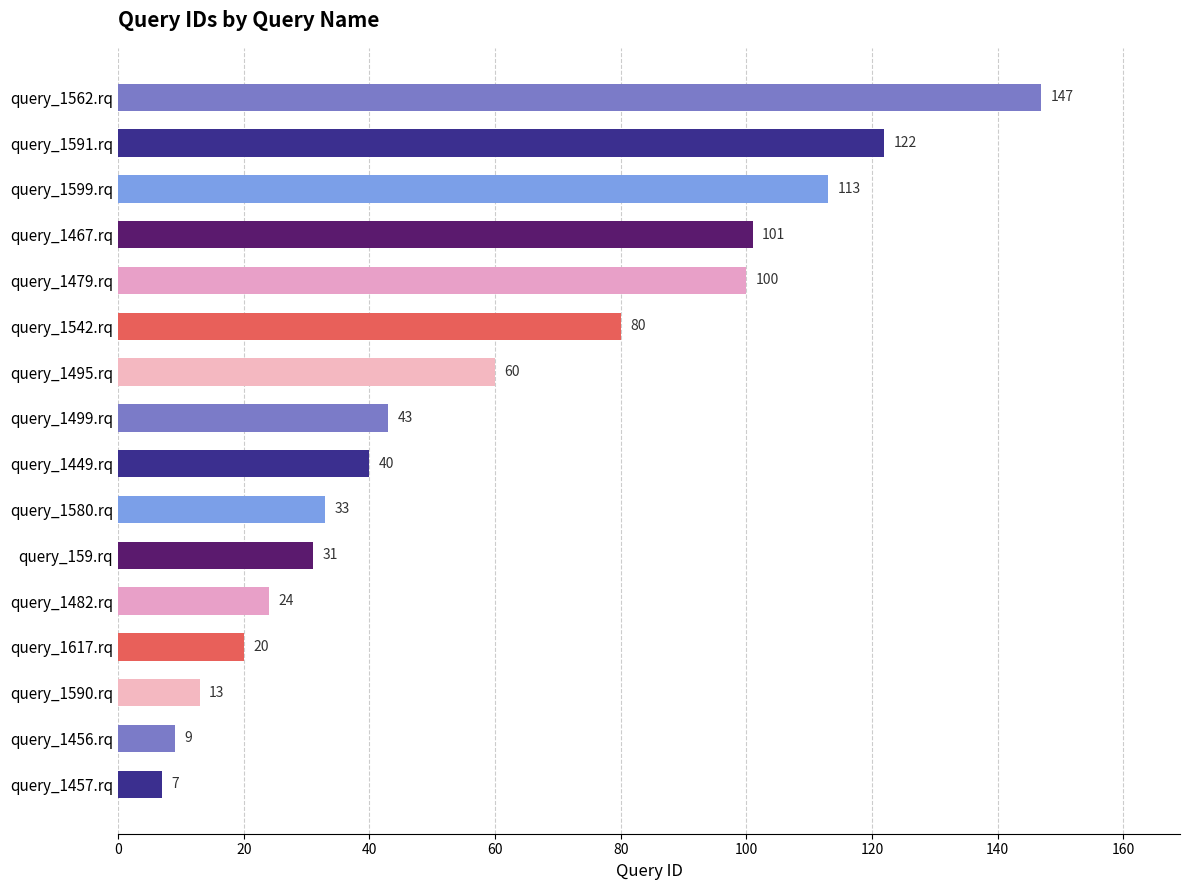

Read the value at query_1449.rq, to the nearest 5.

40